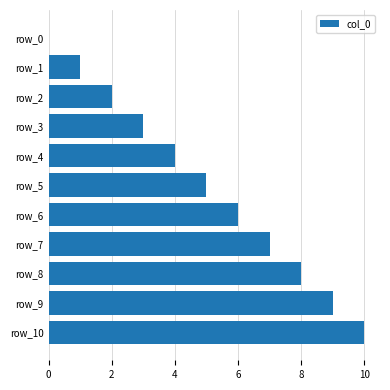

What is the maximum value shown in the chart?

10